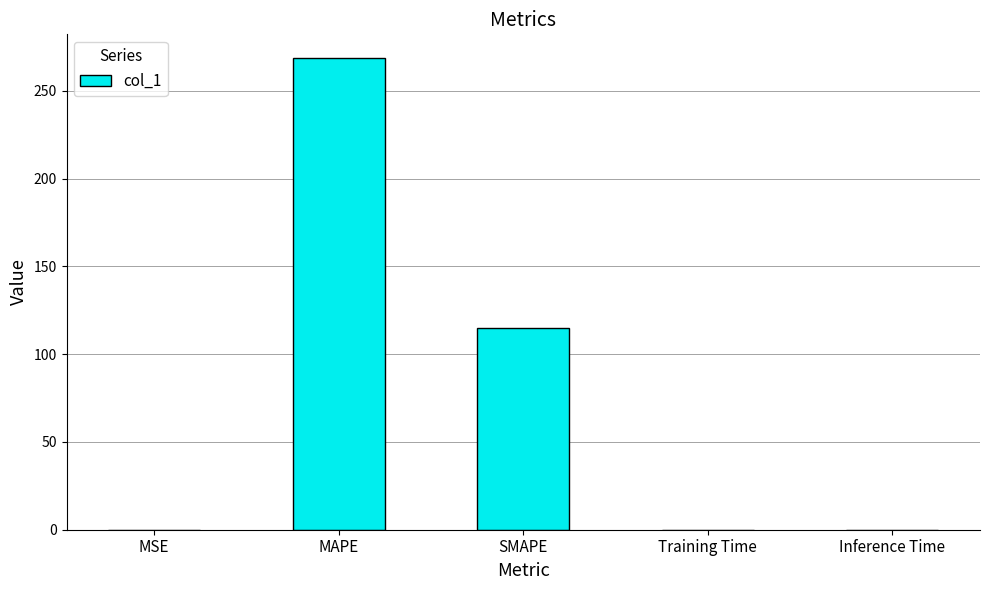

What value does the data have at MAPE?

268.7